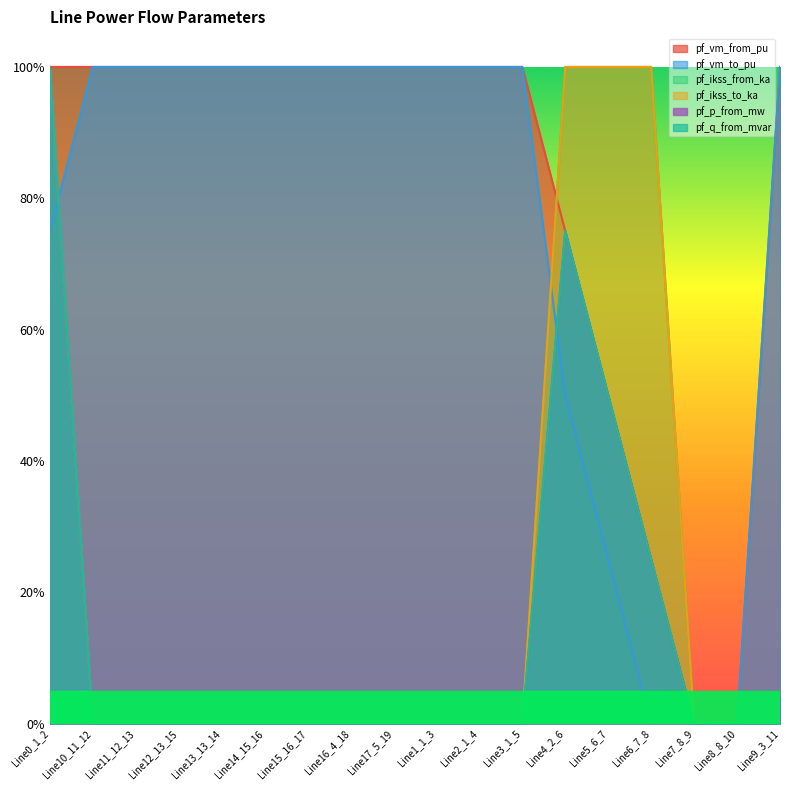

How many positive values does the pf_q_from_mvar series have?

6